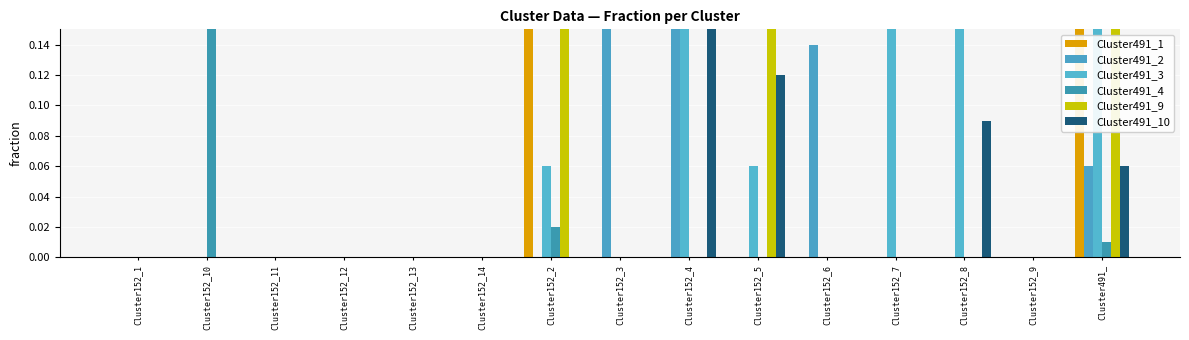

Which series changed the most between Cluster152_8 and Cluster491_?

Cluster491_9